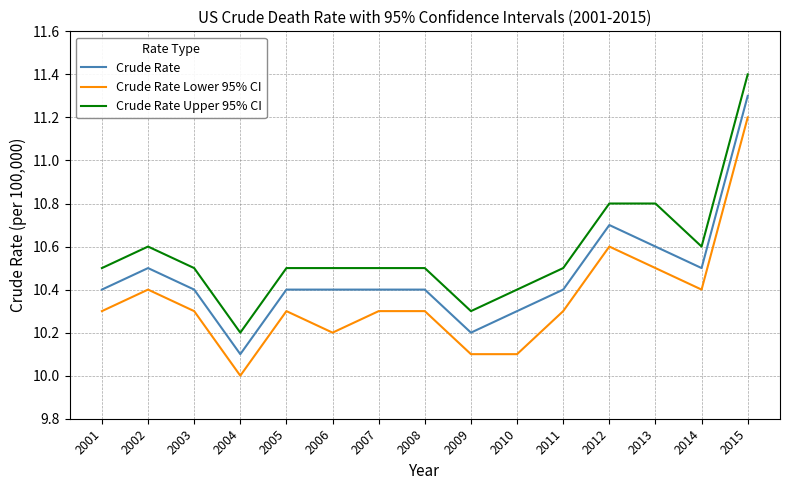

Rank the series by their maximum value, from lowest to highest.

Crude Rate Lower 95% CI, Crude Rate, Crude Rate Upper 95% CI